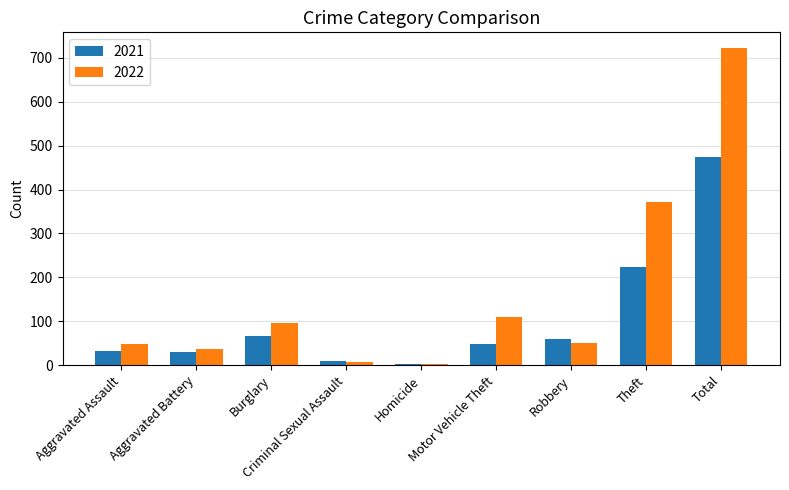

How many data points does each series have?

9